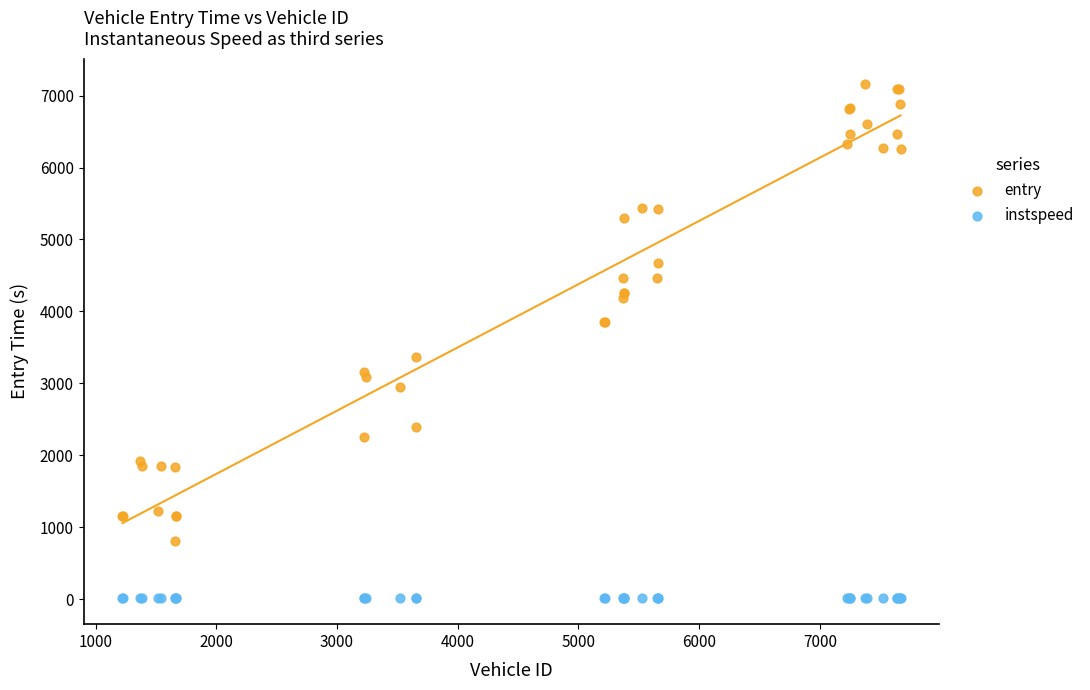

What are all the series names shown in the legend?

entry, instspeed